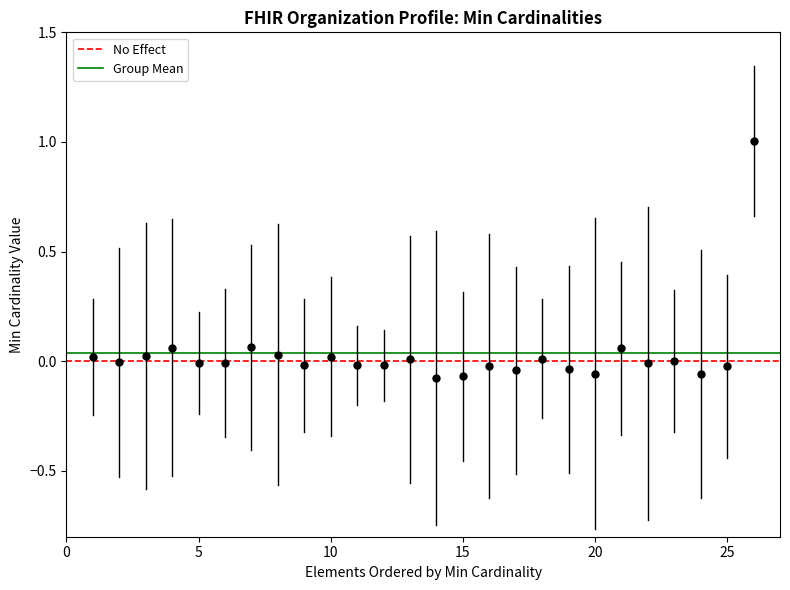

What is the range of Y values (max minus min)?

1.1